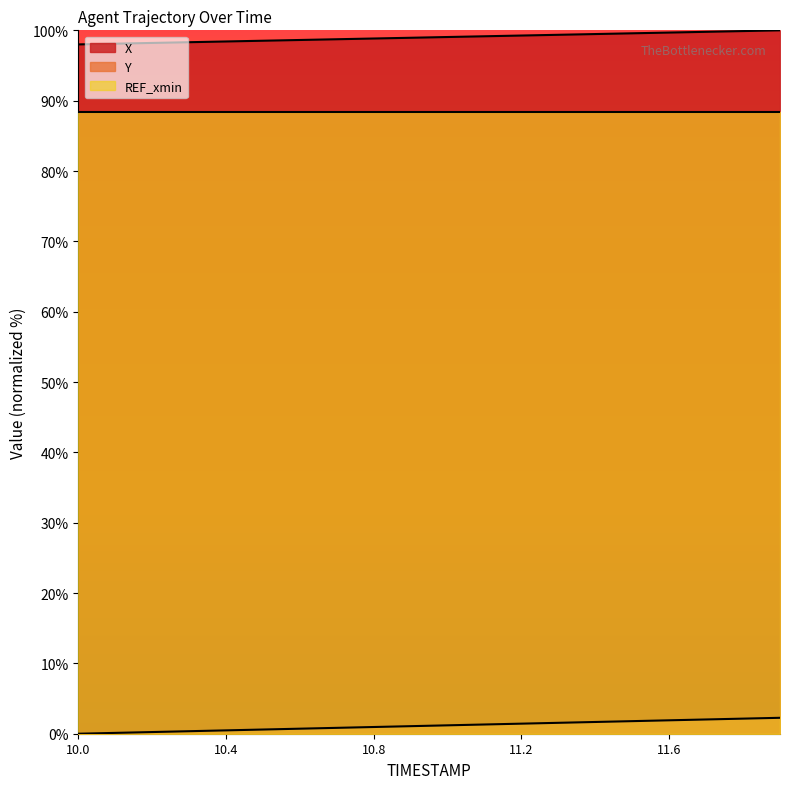

How many lines are shown in the chart?

3